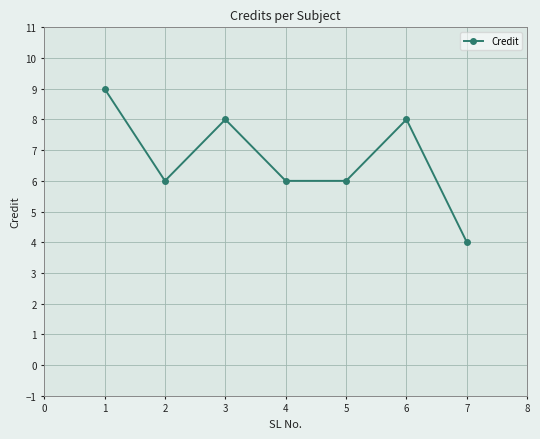

What is the value of the 1st point from the left?

9